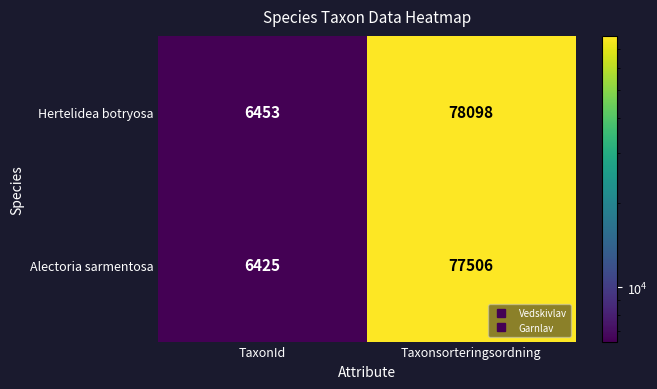

Read the Hertelidea botryosa value at Taxonsorteringsordning, to the nearest 10.

78100